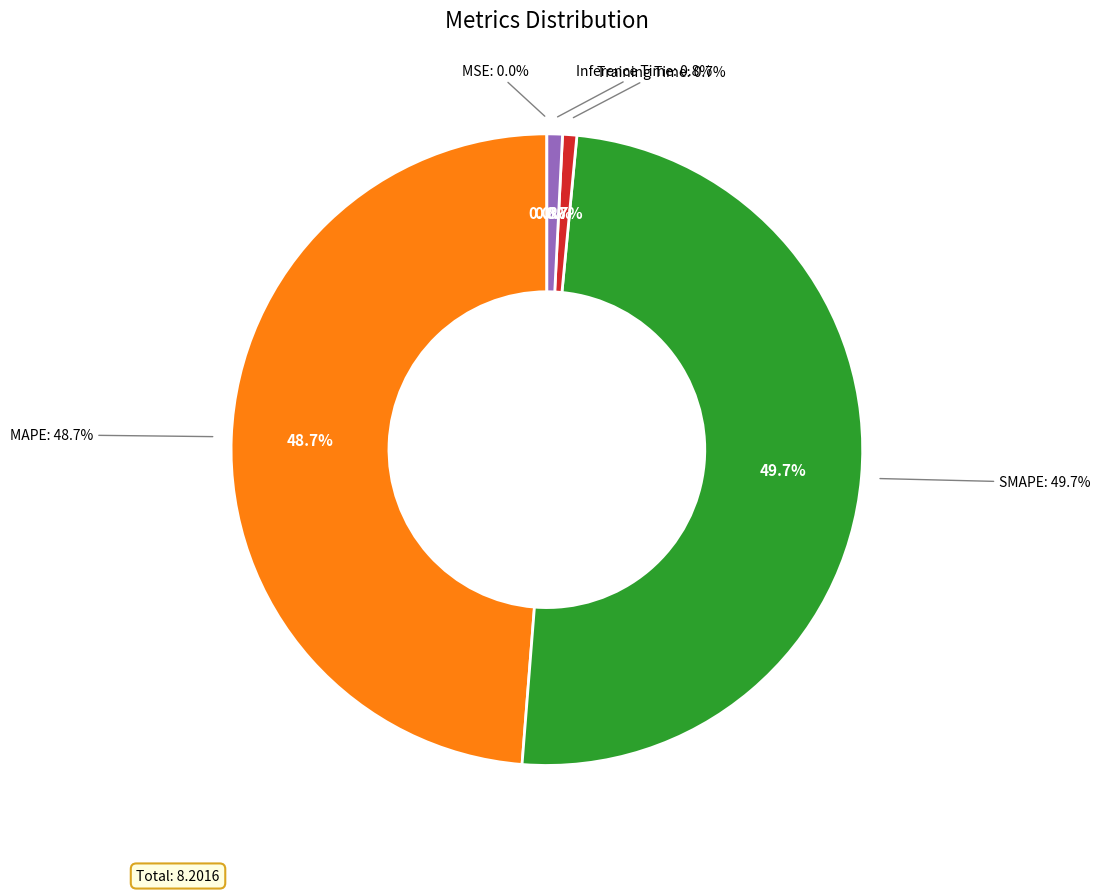

Rank the categories by value from highest to lowest.

SMAPE, MAPE, Inference Time, Training Time, MSE